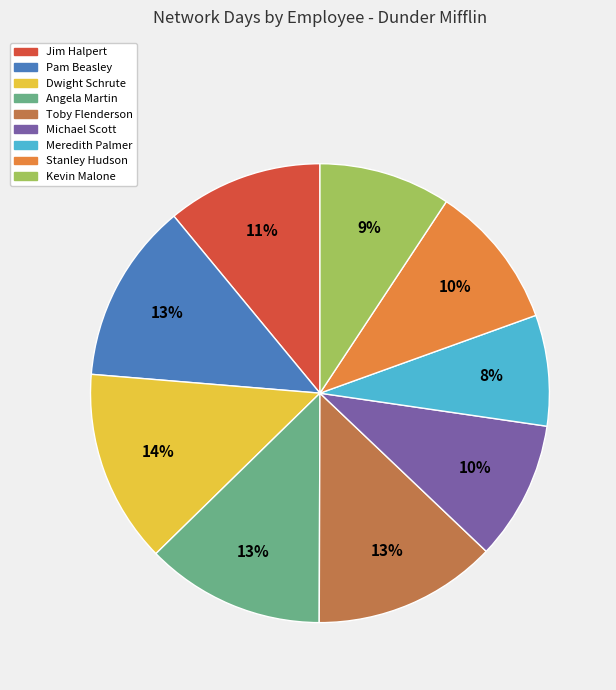

To the nearest percent, what is the difference between the largest and smallest slice percentages?

6%